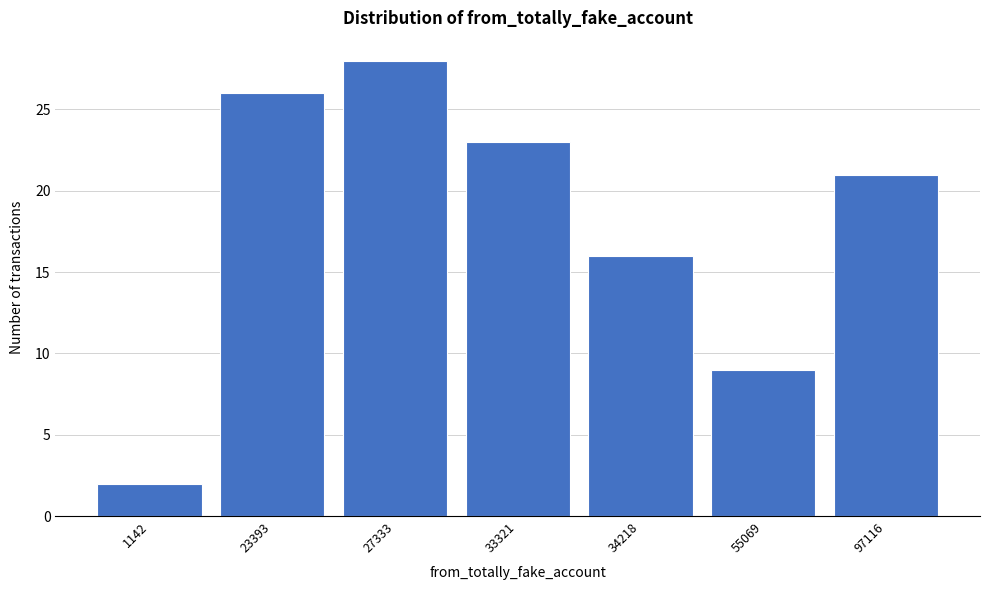

Reading right to left, transcribe all the data shown in this chart.

21	9	16	23	28	26	2